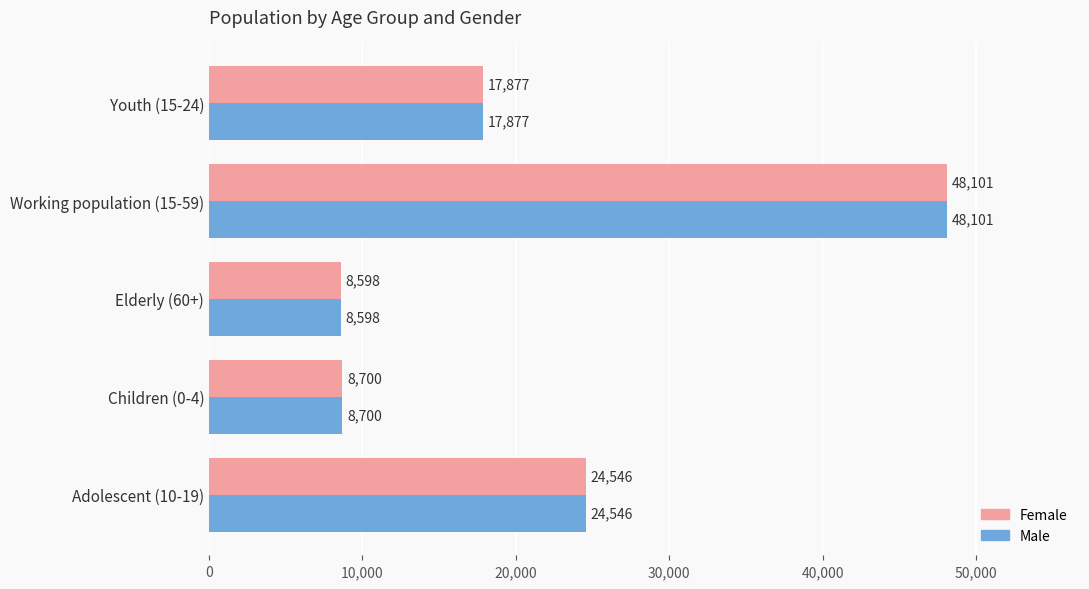

What is the minimum value for Male?

8598